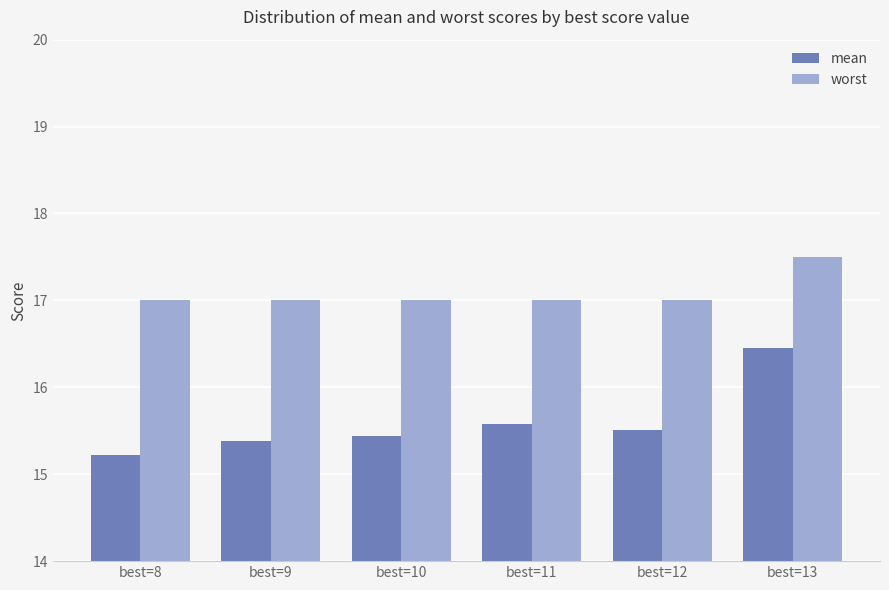

Does the chart contain stacked bars?

No